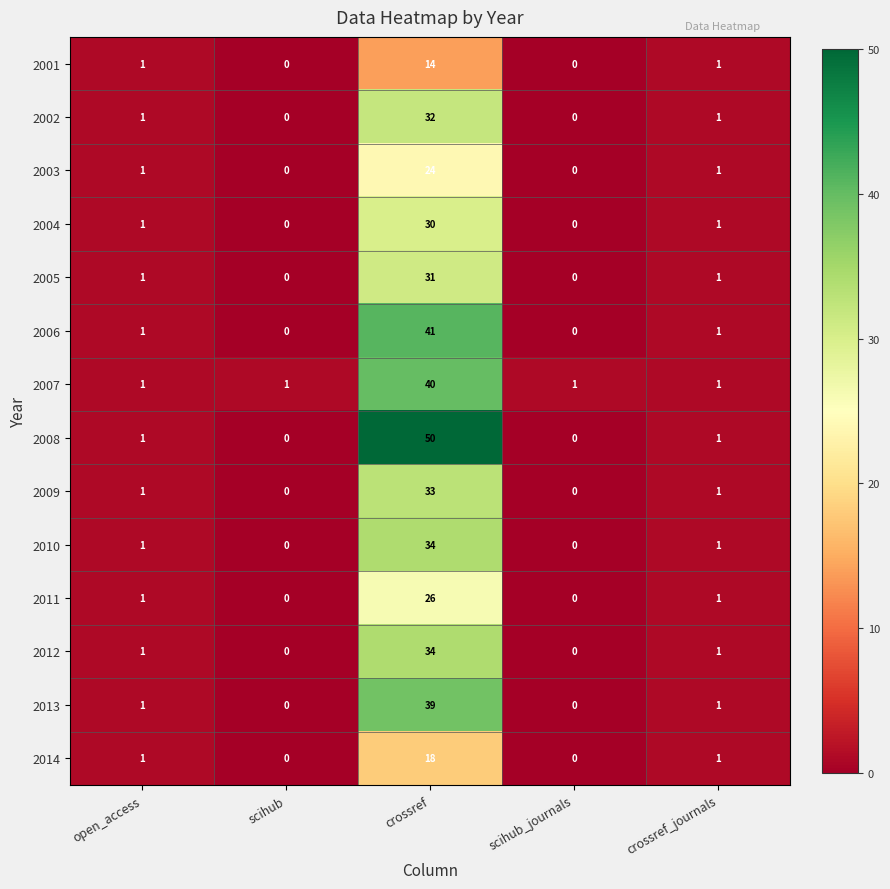

Which series has the largest total across all categories?

2008